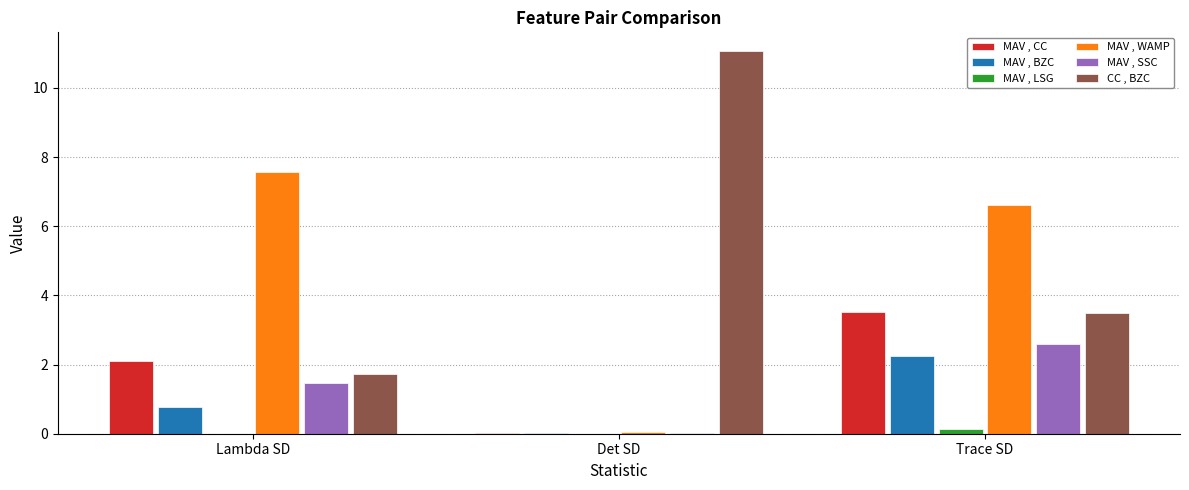

Where is MAV , WAMP nearest to the value 3?

Det SD